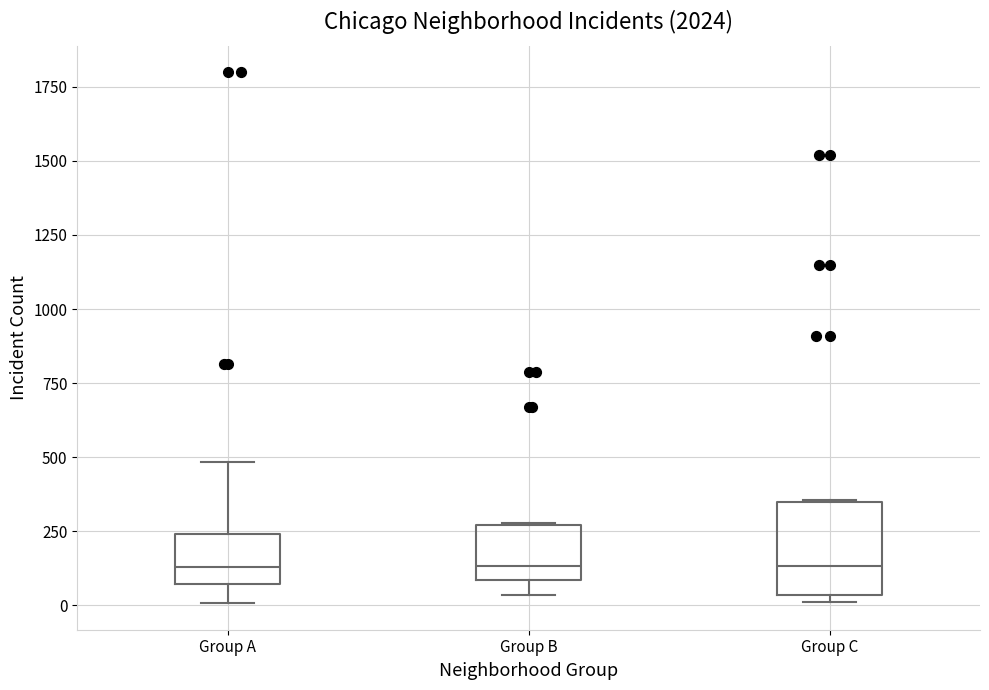

Where does the median line of the box for Group B sit on the y-axis? The values are not printed on the chart, so give them approximately, as read against the axis.

150